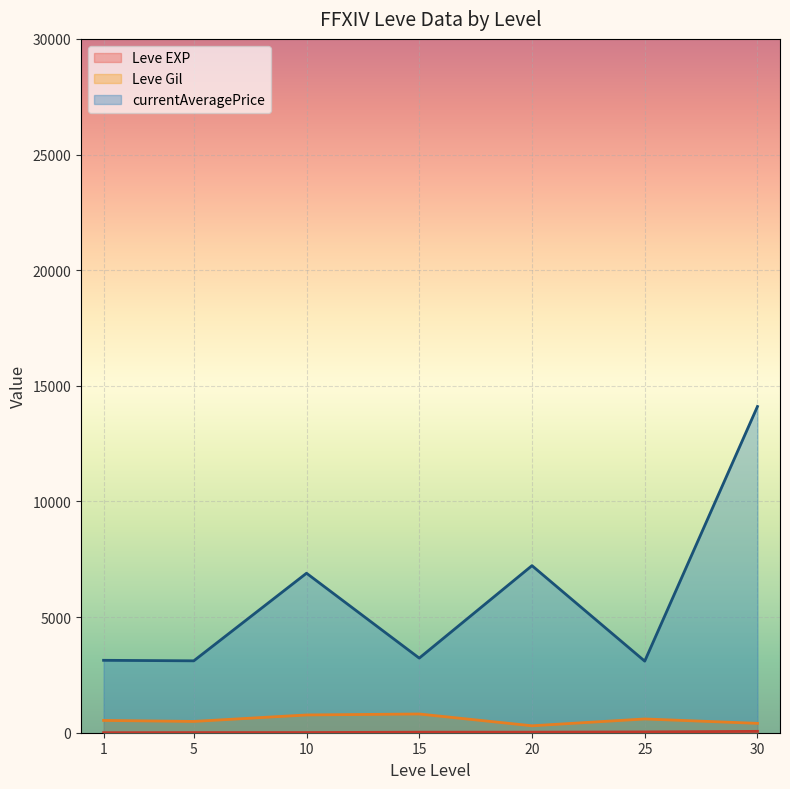

At which label is currentAveragePrice closest to 15324?

30